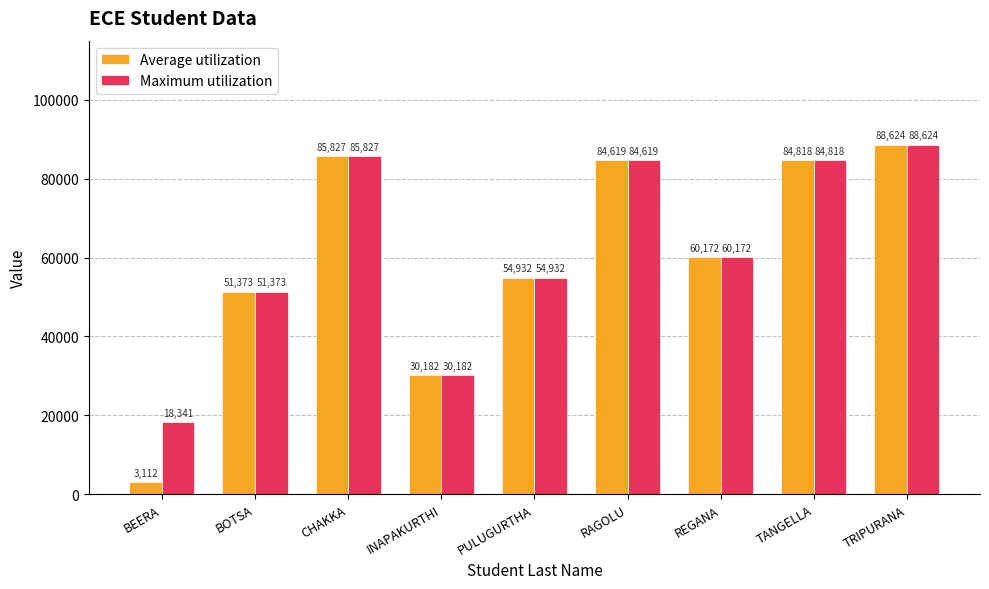

What is the label of the 3rd bar from the left?

CHAKKA